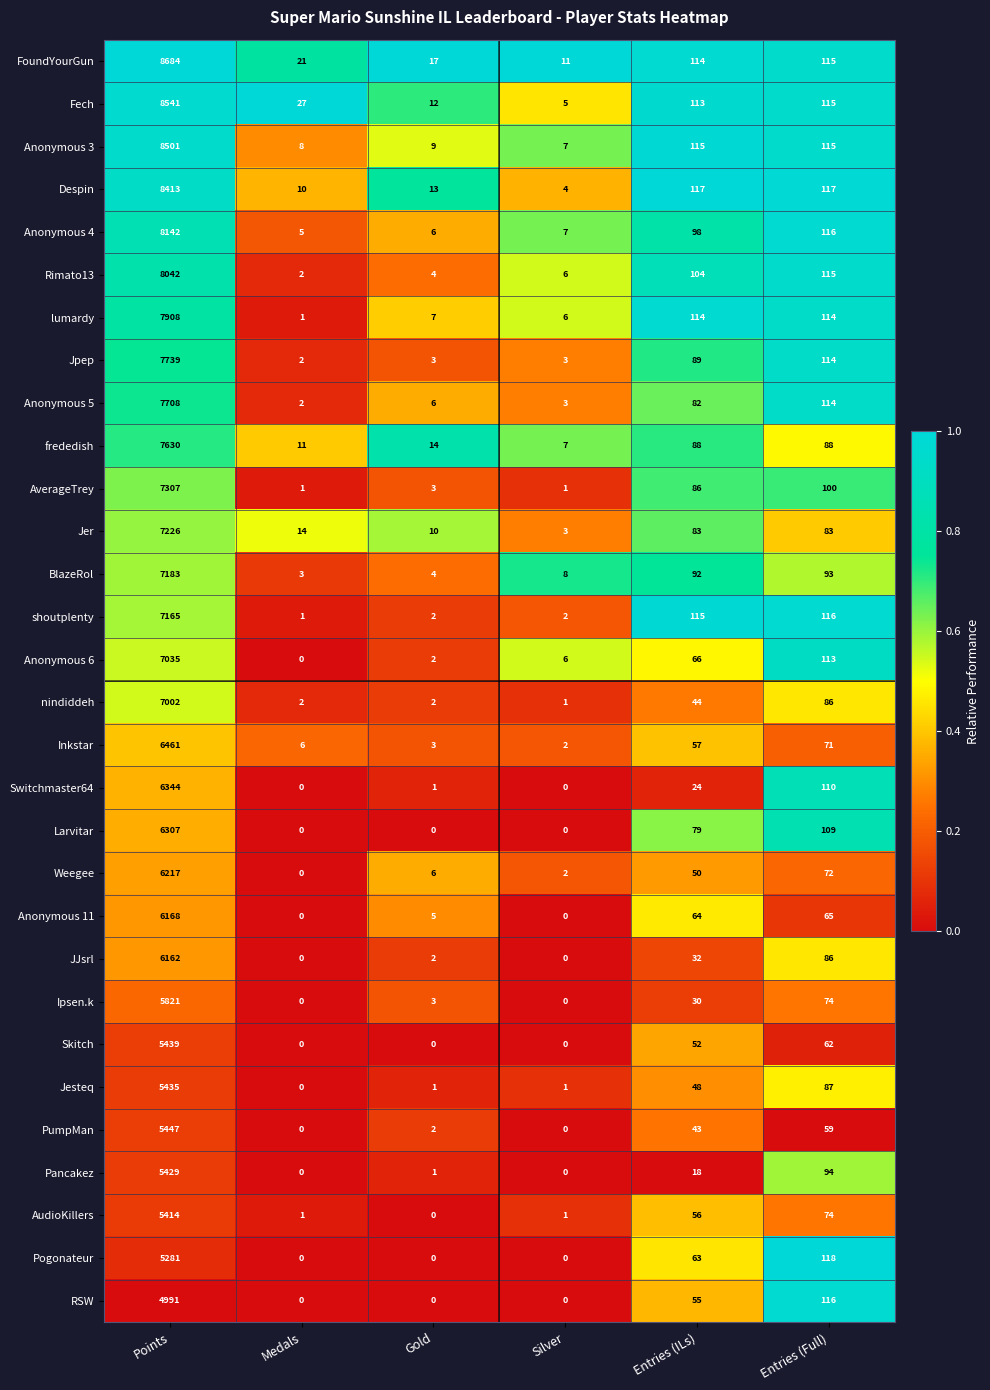

What is the total value across all series at Points?

205142